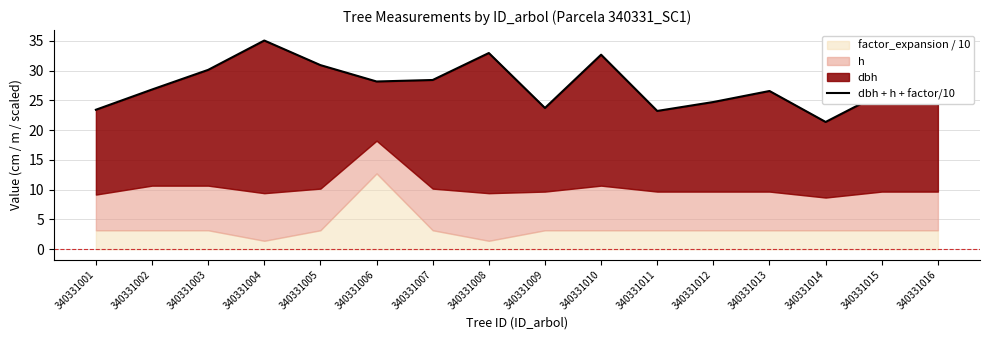

Where is the data nearest to the value 28?

340331006